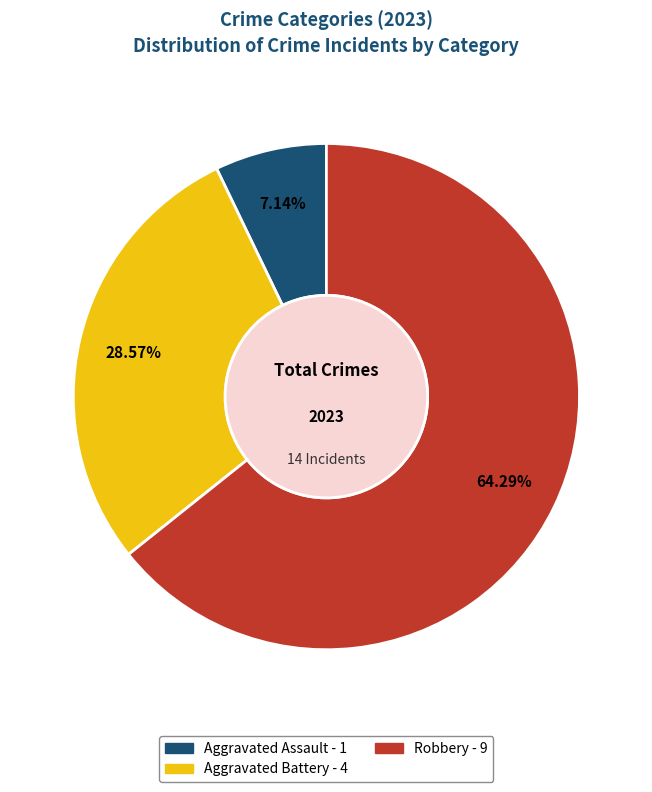

Does any single category account for the majority?

Yes